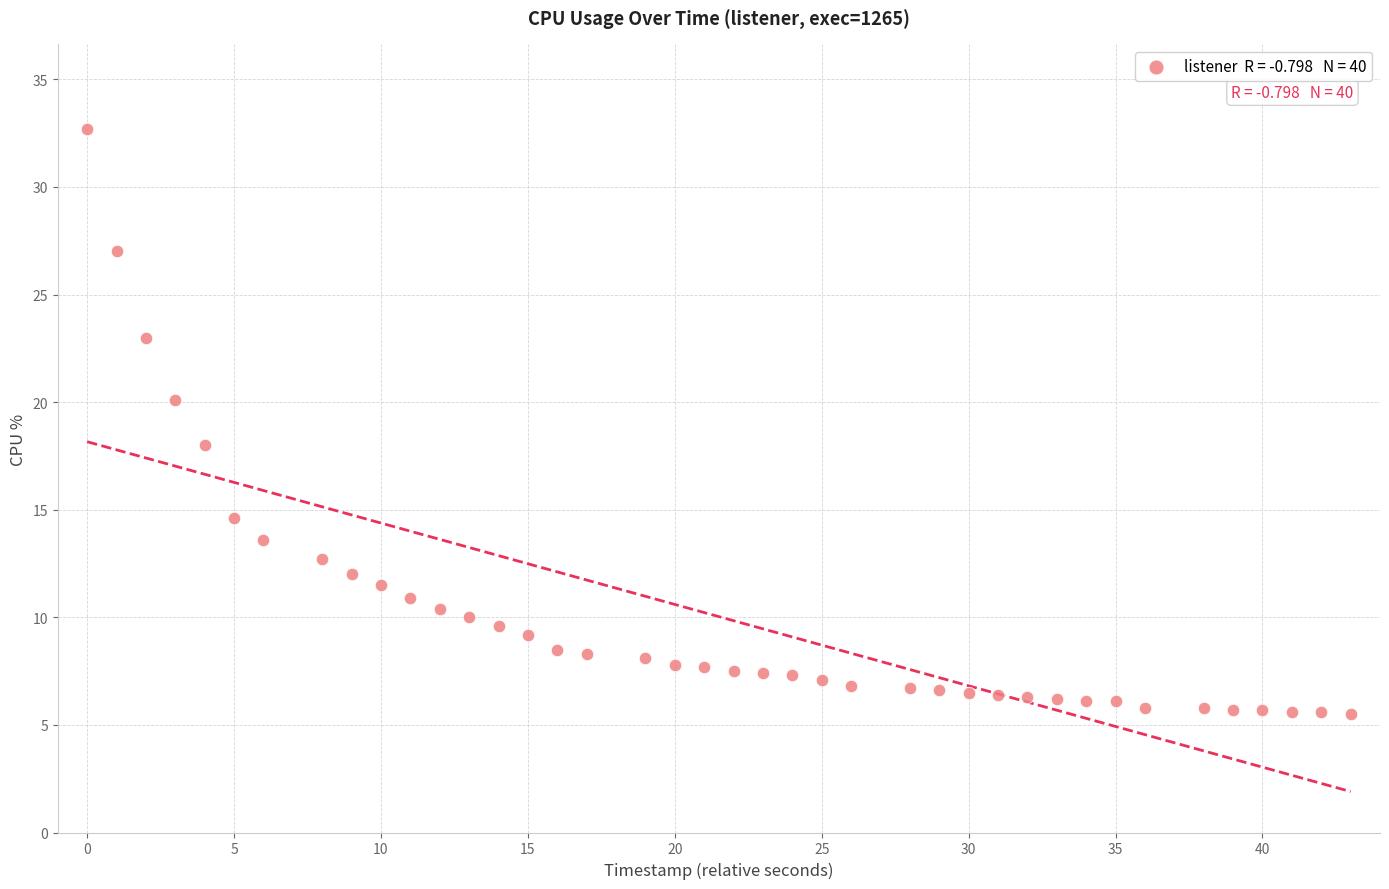

What is the range of X values (max minus min)?

43.0